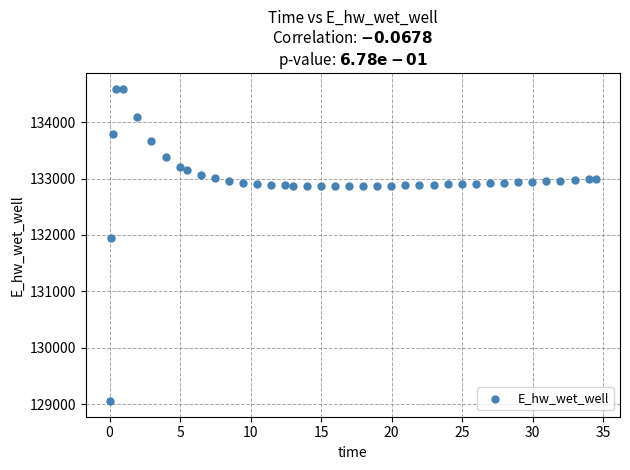

What Y value in the scatter plot is closest to 131825?

131945.8